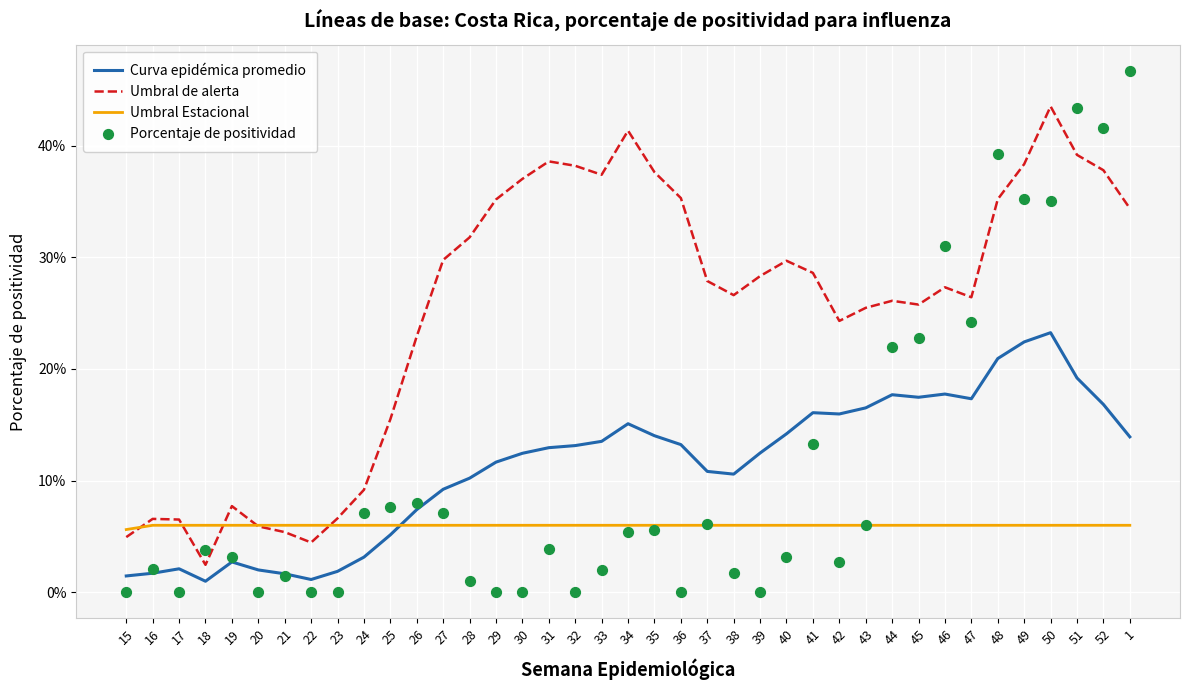

Which series has the largest total across all categories?

Umbral de alerta